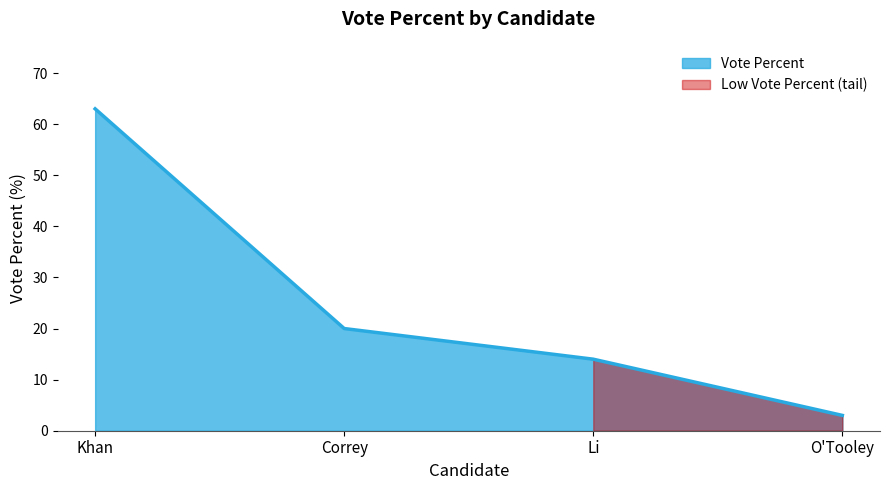

Count the number of values greater than 20.

1